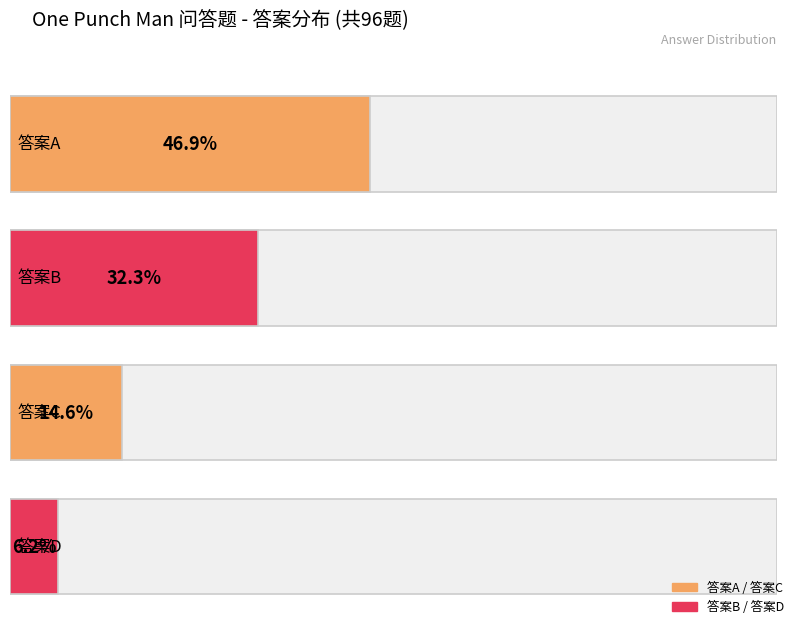

True or false: the data shows 9 at C.

False